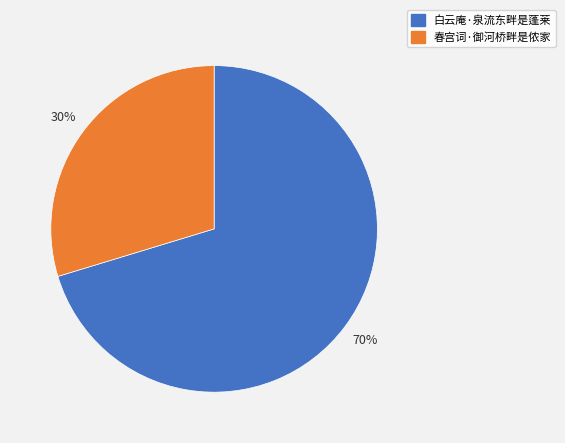

To the nearest percent, what portion does 白云庵·泉流东畔是蓬莱 represent?

70%